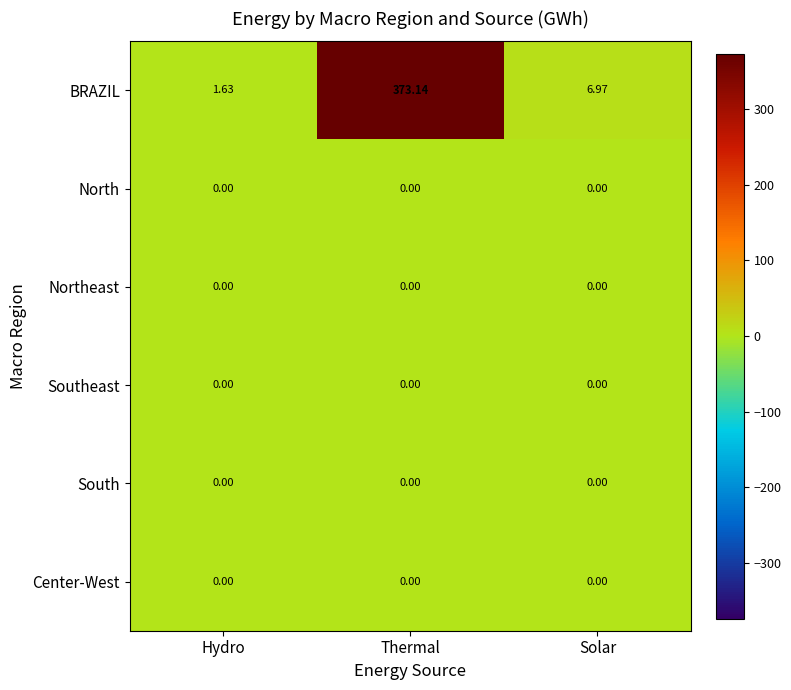

Which series has the largest range (max minus min)?

BRAZIL